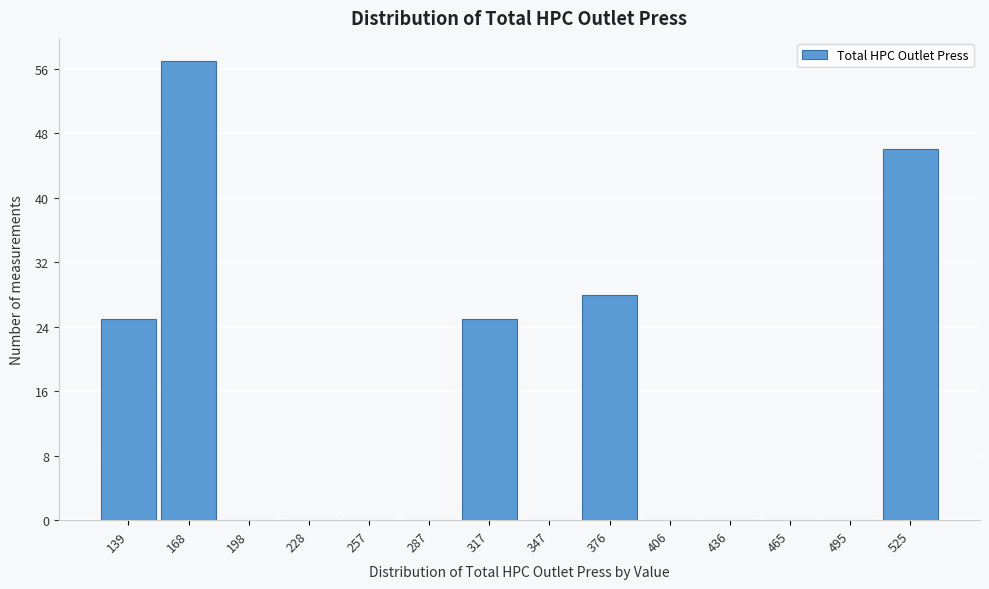

Reading right to left, transcribe all the data shown in this chart.

525=46	495=0	465=0	436=0	406=0	376=28	347=0	317=25	287=0	257=0	228=0	198=0	168=57	139=25